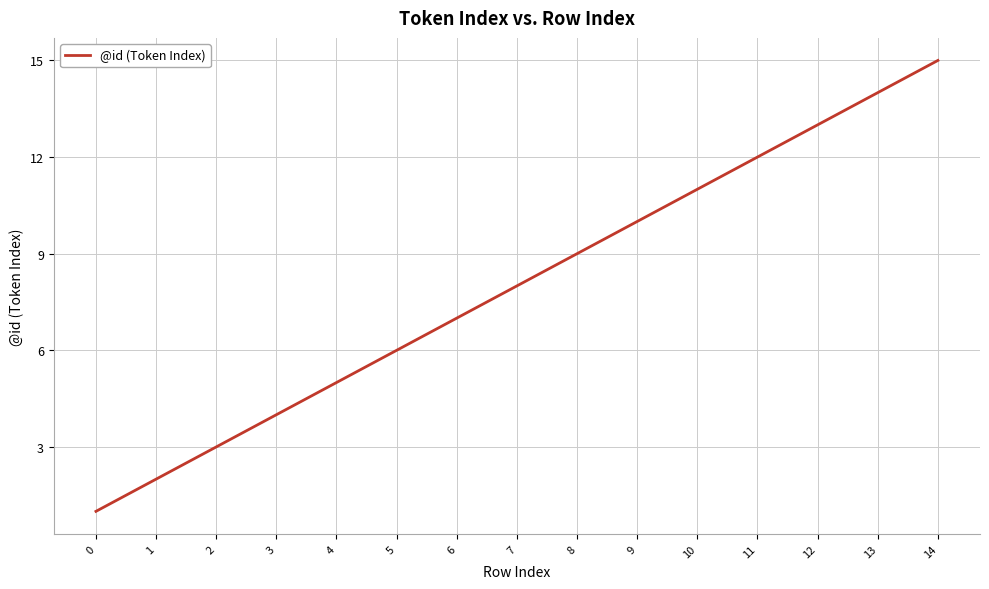

Does the chart have visible grid lines?

Yes